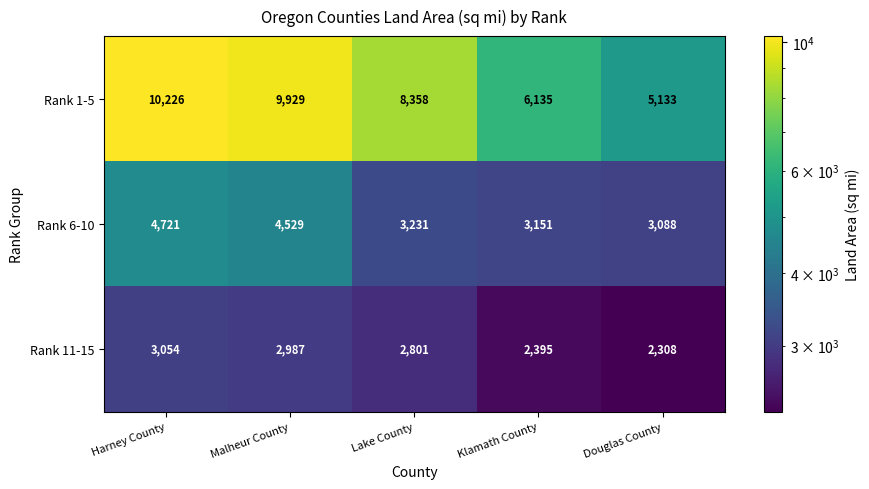

What is the sum of the Rank 6-10 values at Harney County and Malheur County?

9250